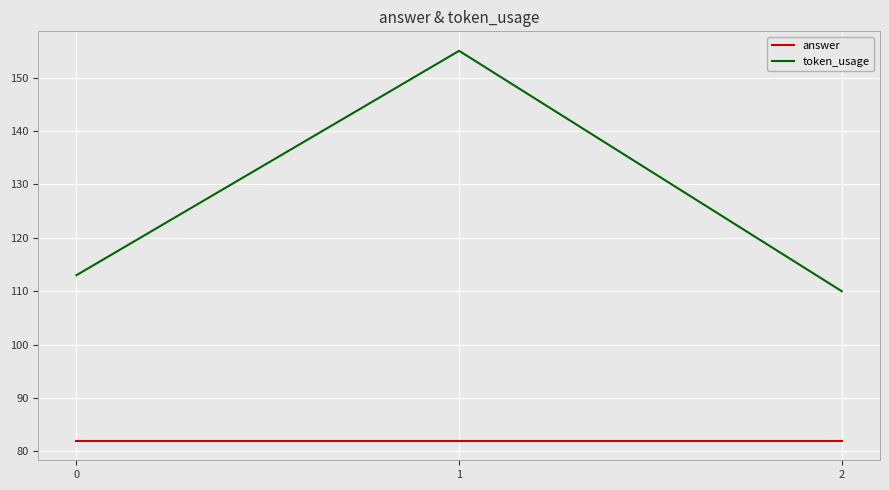

Rank the series by their average value, from highest to lowest.

token_usage, answer